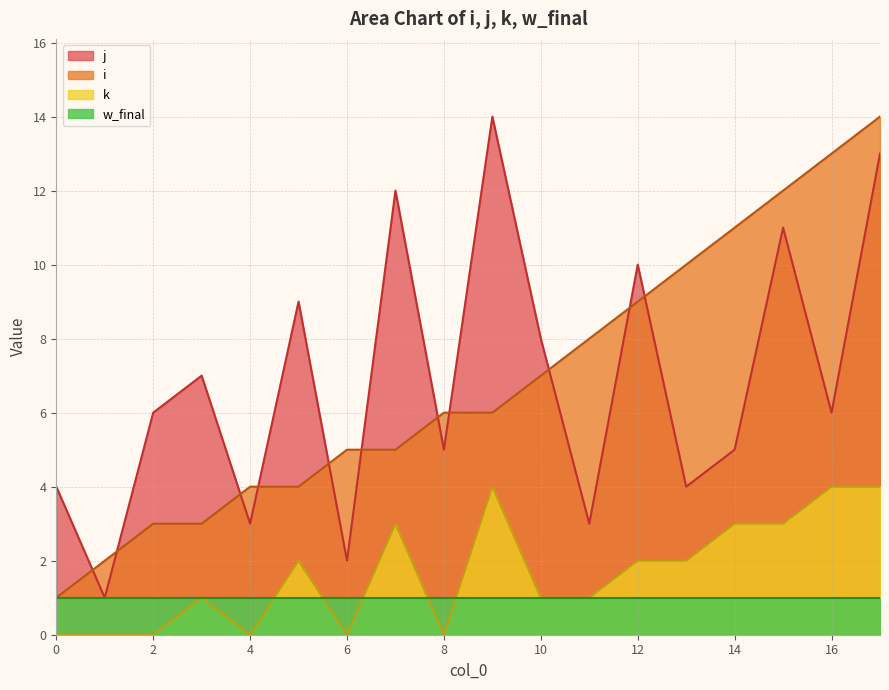

At how many categories does at least one series exceed 13?

2